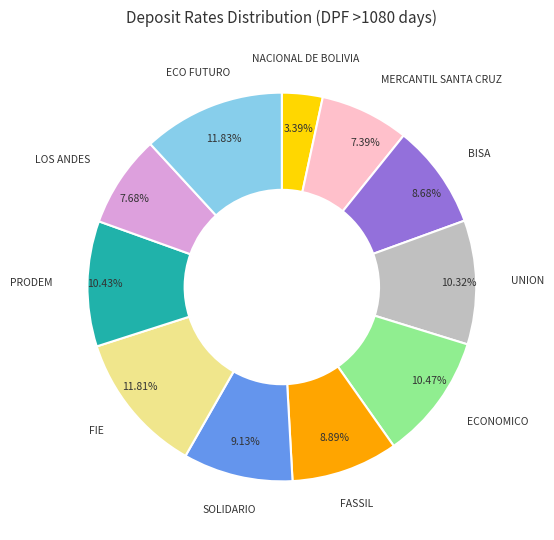

Is the sum of ECO FUTURO and SOLIDARIO greater than half?

No